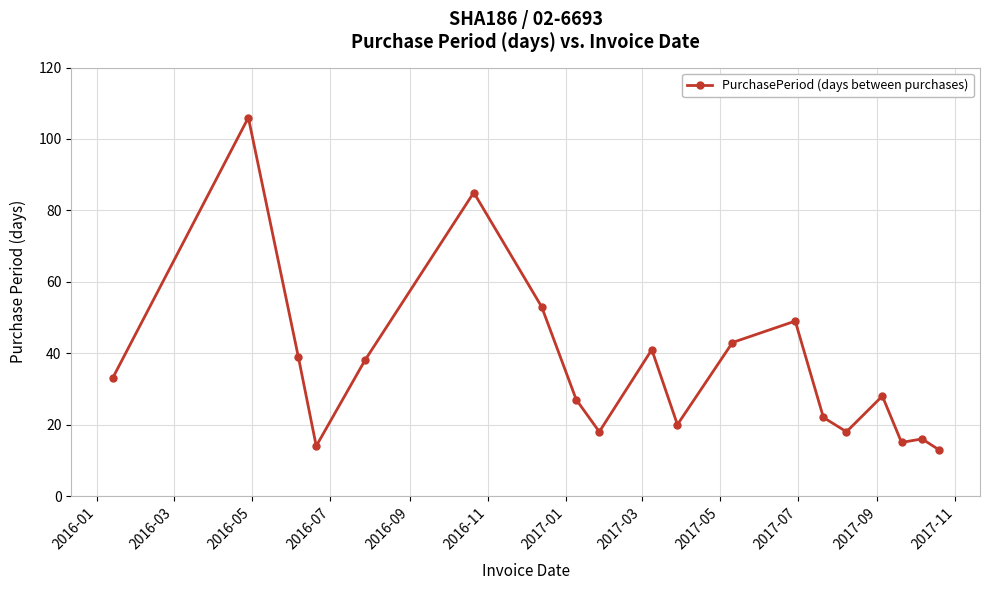

What is the difference between the second highest and second lowest values?

71